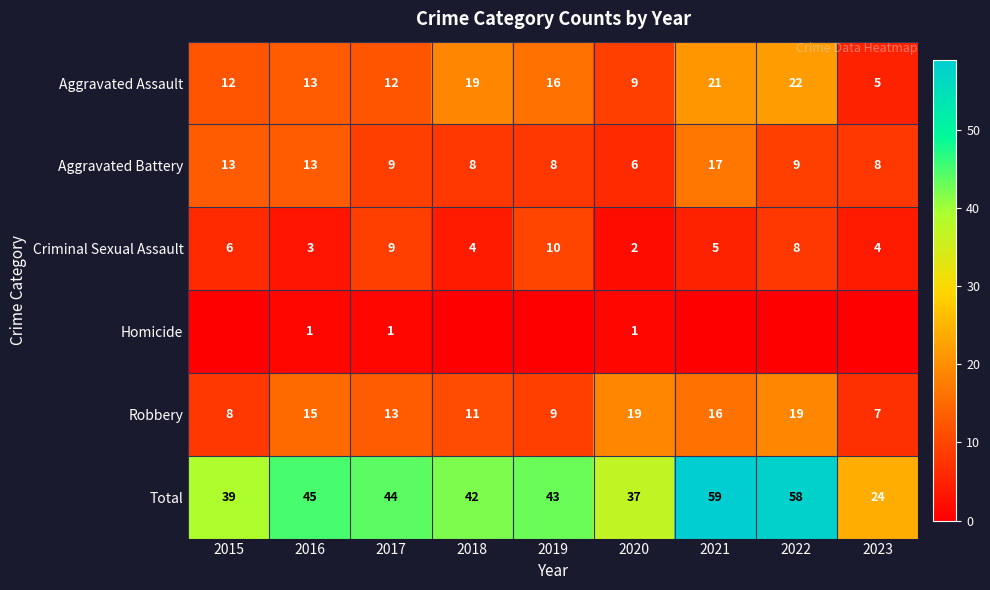

At 2020, list the series in order from largest to smallest.

Total, Robbery, Aggravated Assault, Aggravated Battery, Criminal Sexual Assault, Homicide